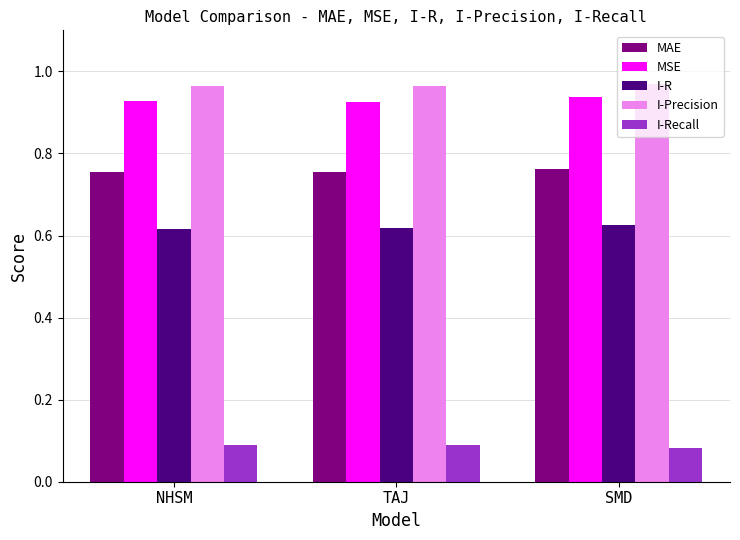

How many I-R values are between 0 and 1?

3